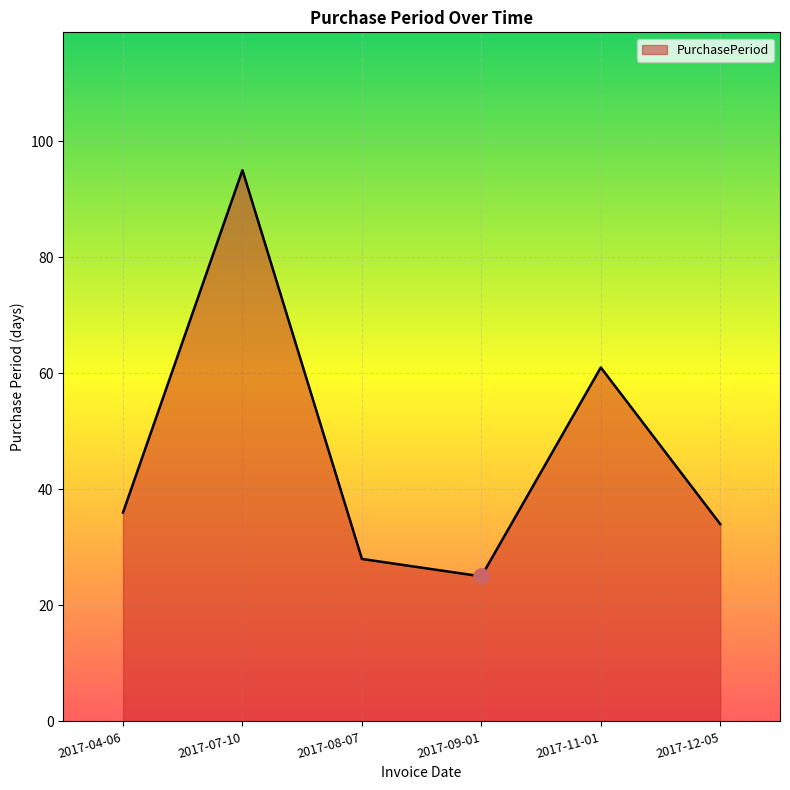

Between 2017-09-01 and 2017-11-01, which is larger?

2017-11-01